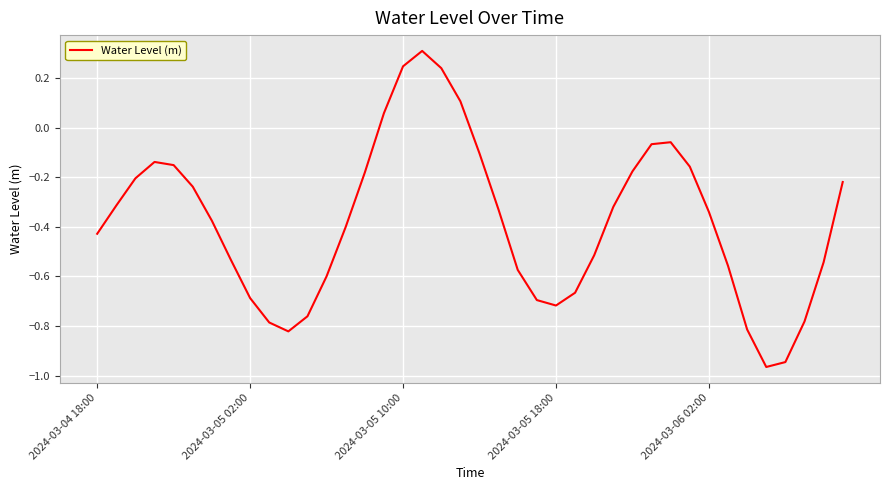

How many values are below 0?

35